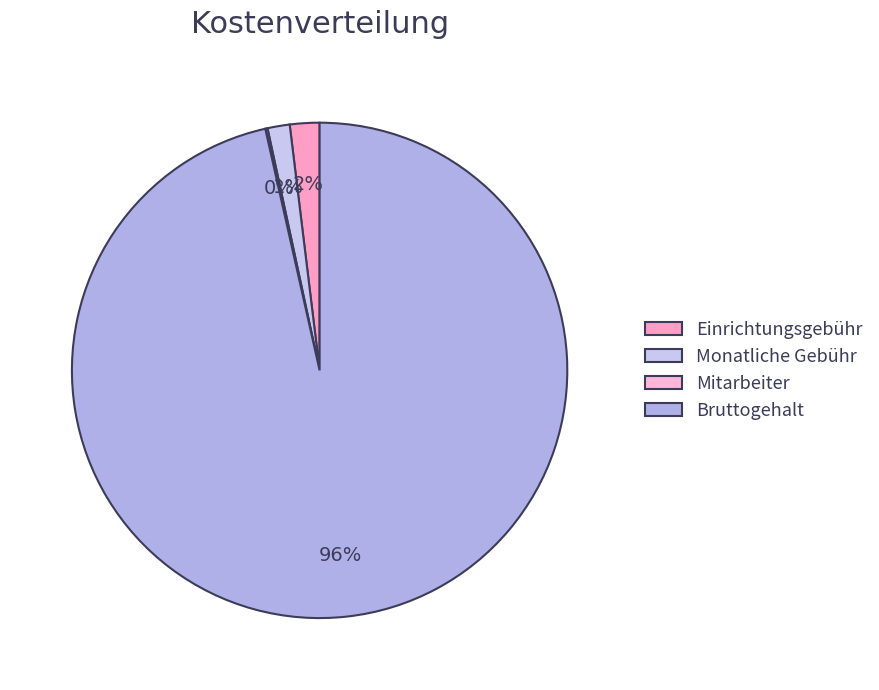

To the nearest percent, what is the difference between the Bruttogehalt and Einrichtungsgebühr slice percentages?

95%